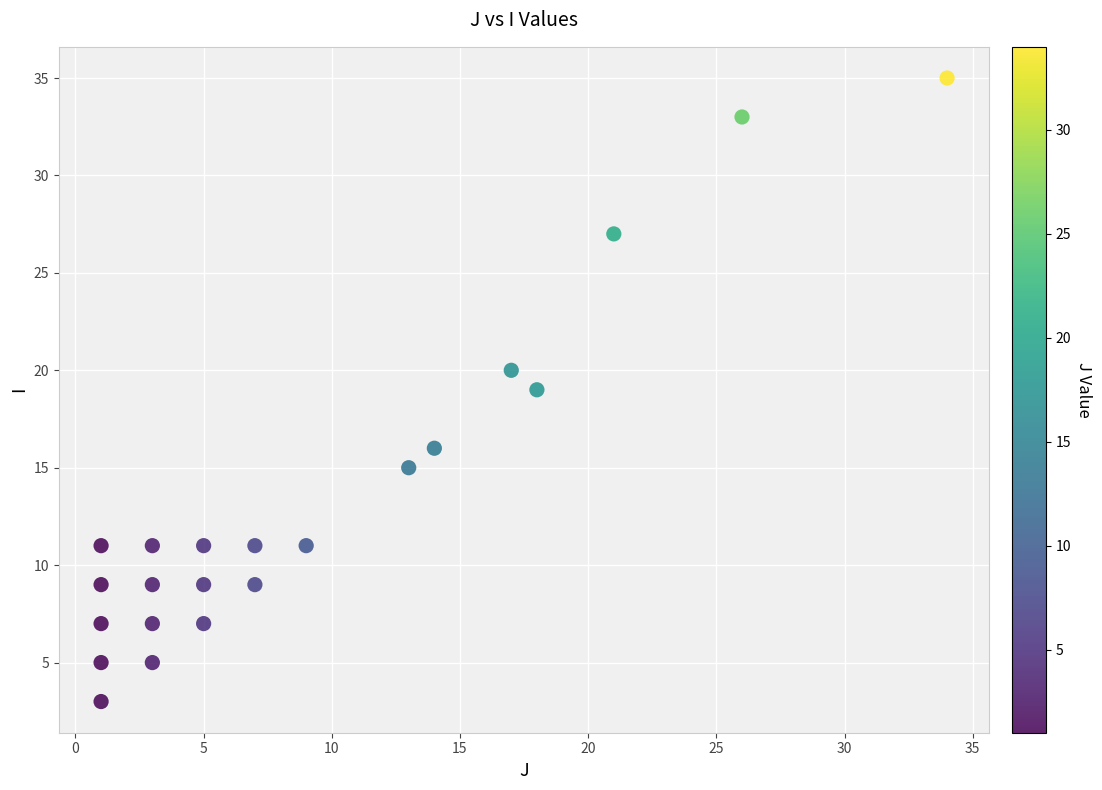

What is the range of Y values (max minus min)?

32